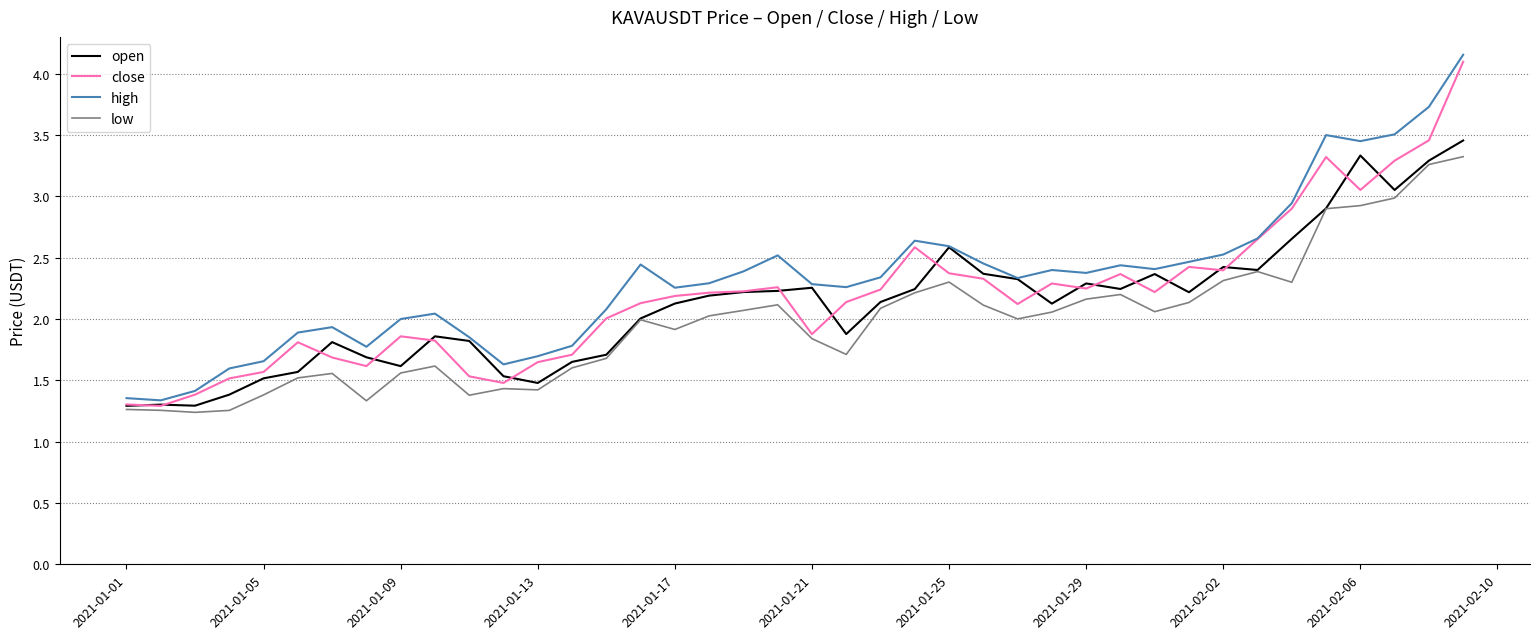

Which series has the largest range (max minus min)?

high